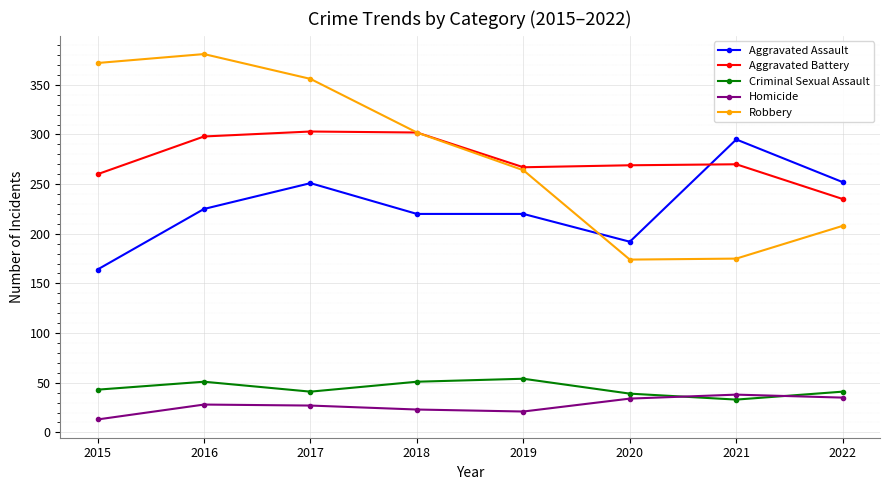

What is the greatest value displayed?

381